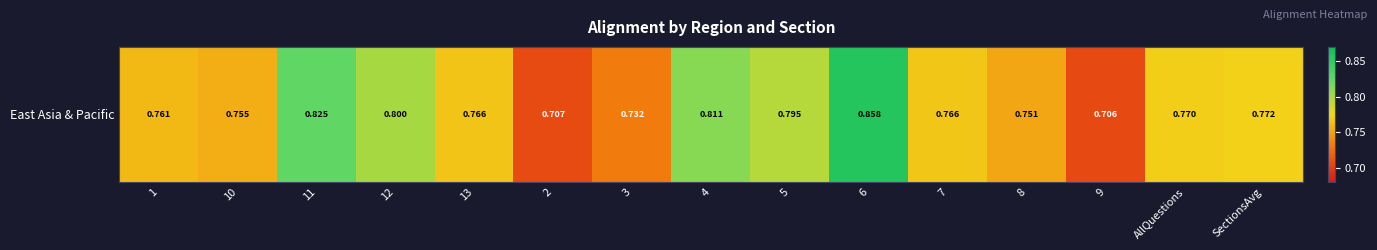

Reading right to left, list all the values displayed in this chart.

0.8	0.8	0.7	0.8	0.8	0.9	0.8	0.8	0.7	0.7	0.8	0.8	0.8	0.8	0.8